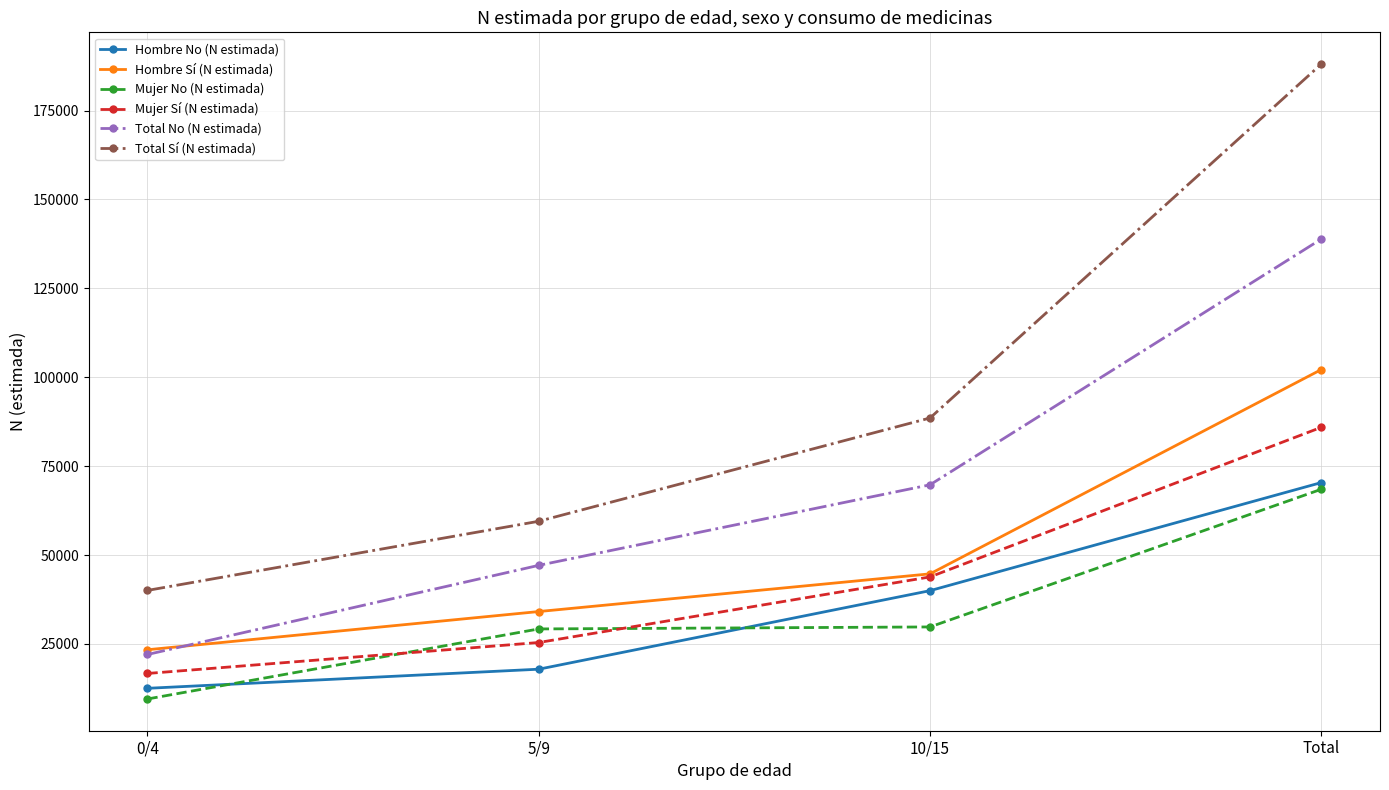

Is this an area chart (filled region under the line)?

No